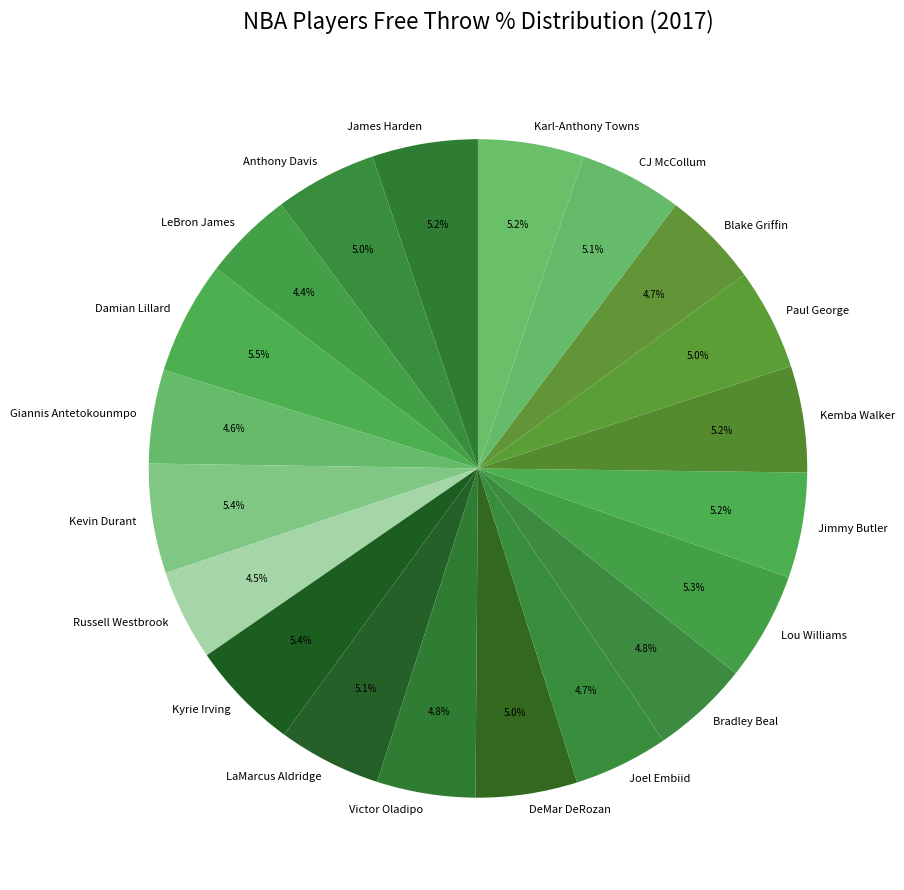

Does any single category account for the majority?

No